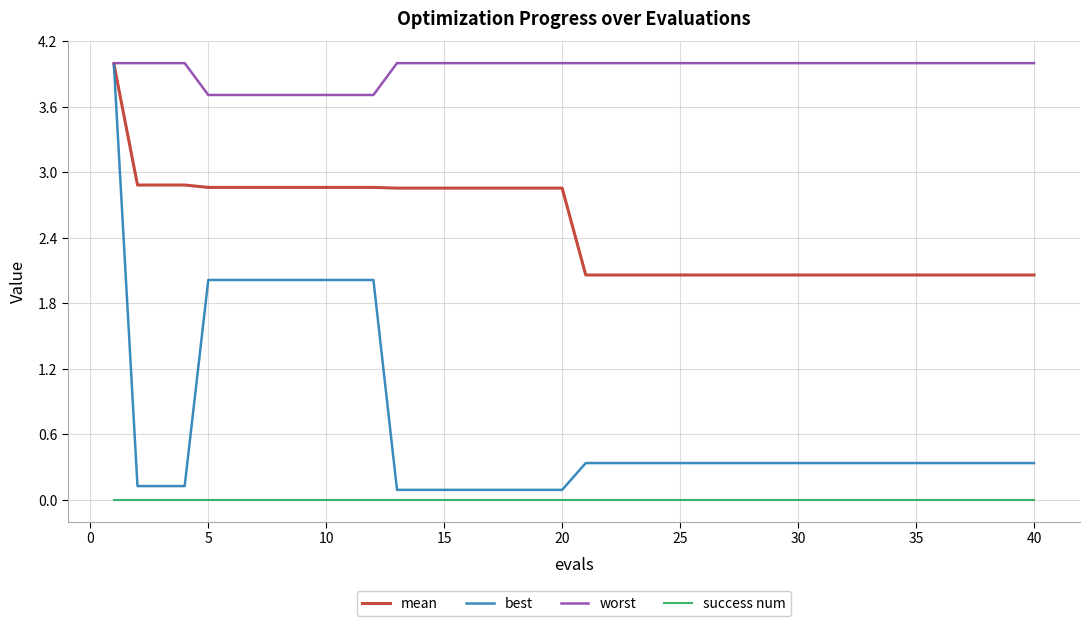

Count the number of data series in this chart.

4